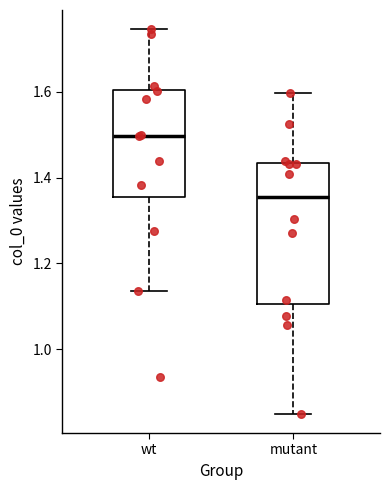

Reading left to right, transcribe this box plot: for each box, give where its median line is, the range the box spans, and where its two whiskers end, as read against the y-axis. The values are not printed on the chart, so give them approximately, as read against the axis.

wt: median 1.50, box 1.36 to 1.60, whiskers 1.14 to 1.74
mutant: median 1.36, box 1.10 to 1.44, whiskers 0.84 to 1.60